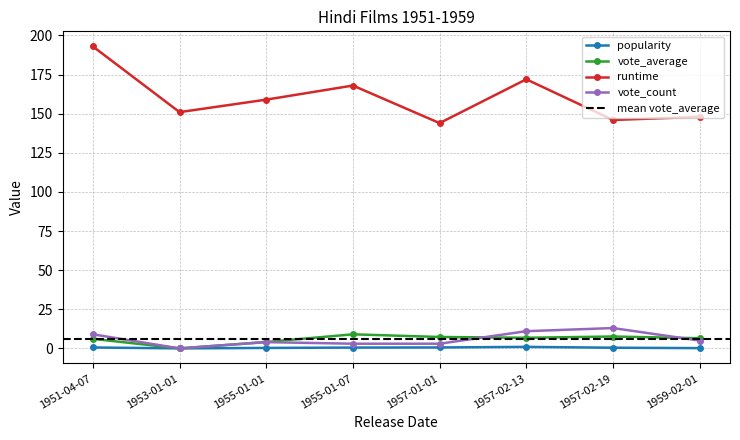

Between 1957-02-19 and 1951-04-07, which is larger?

1951-04-07